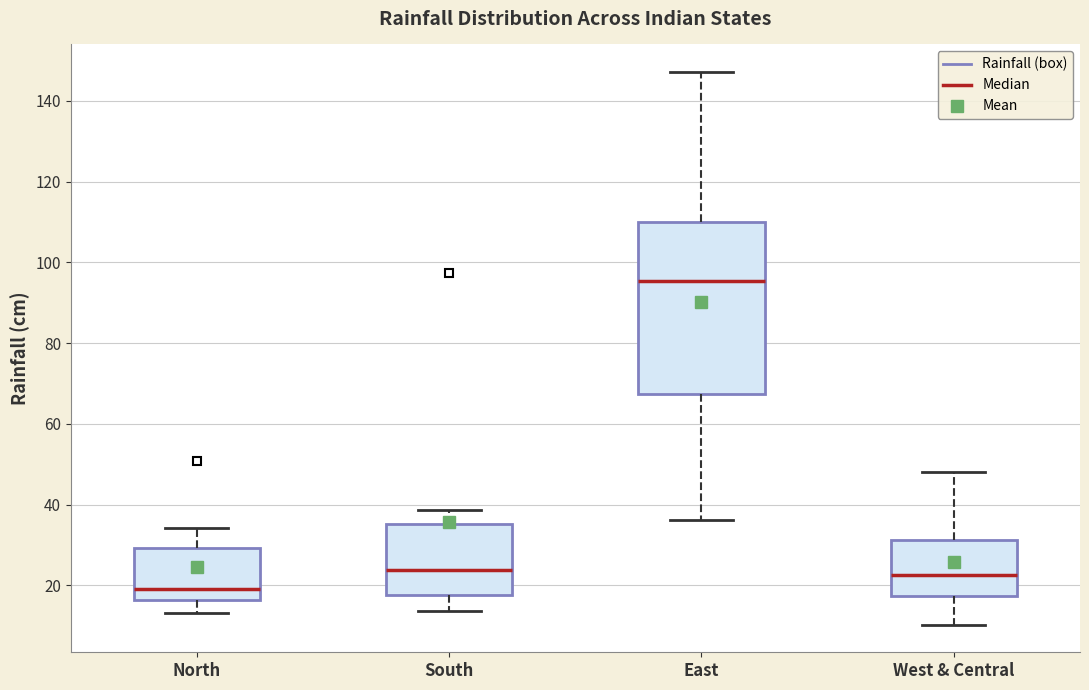

Which box's median line is the highest?

East